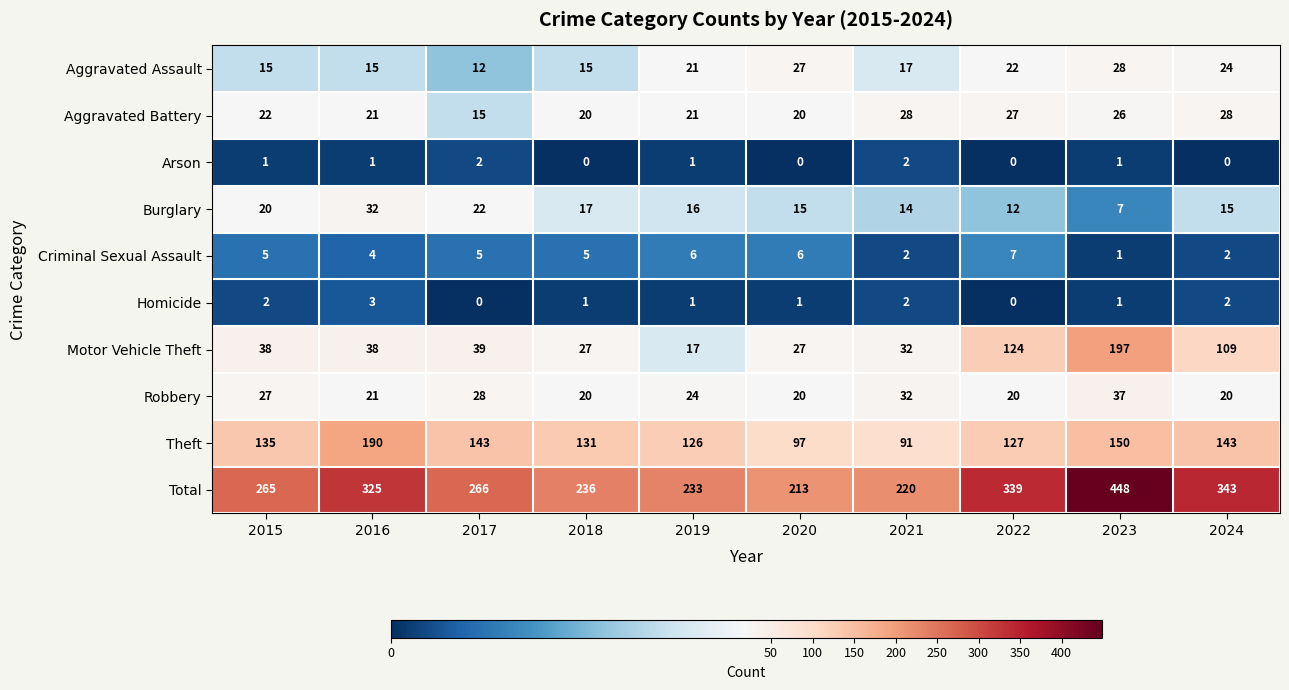

What is the average value of the Theft series?

133